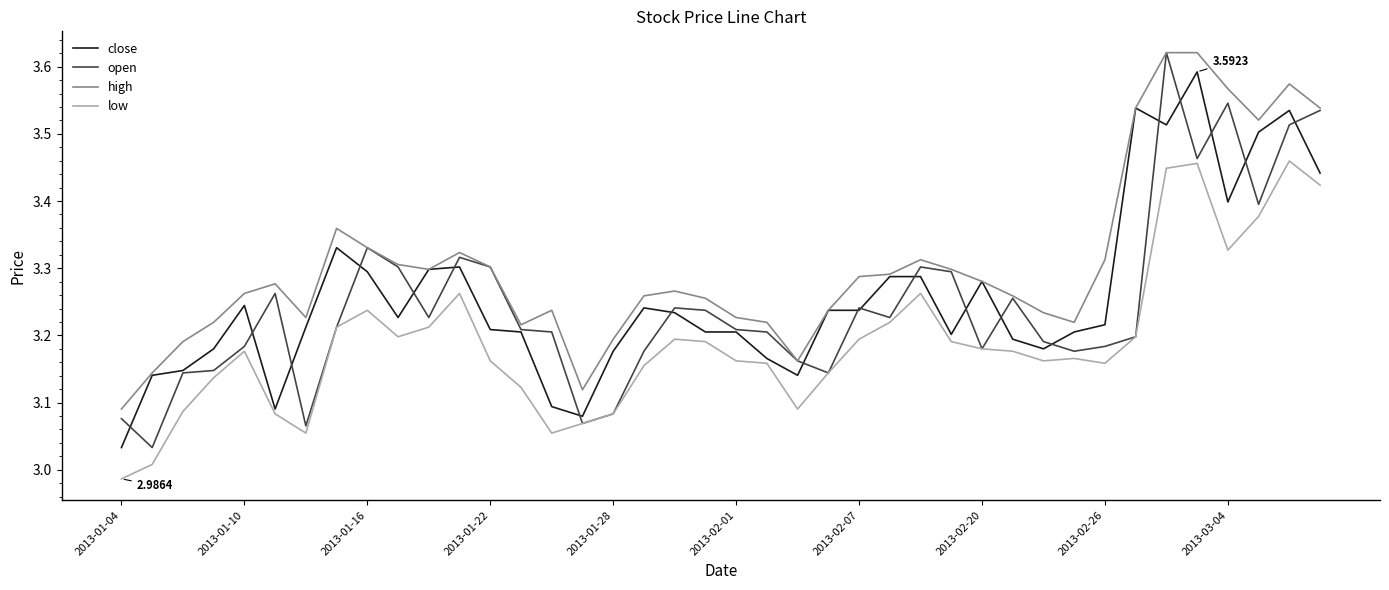

What is the sum of all close values?

130.3